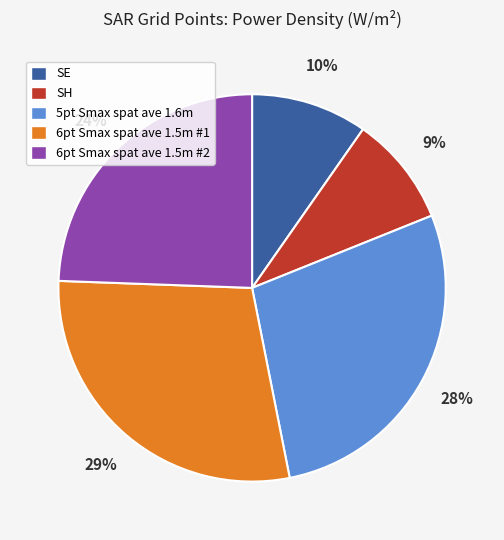

Does any single category account for the majority?

No